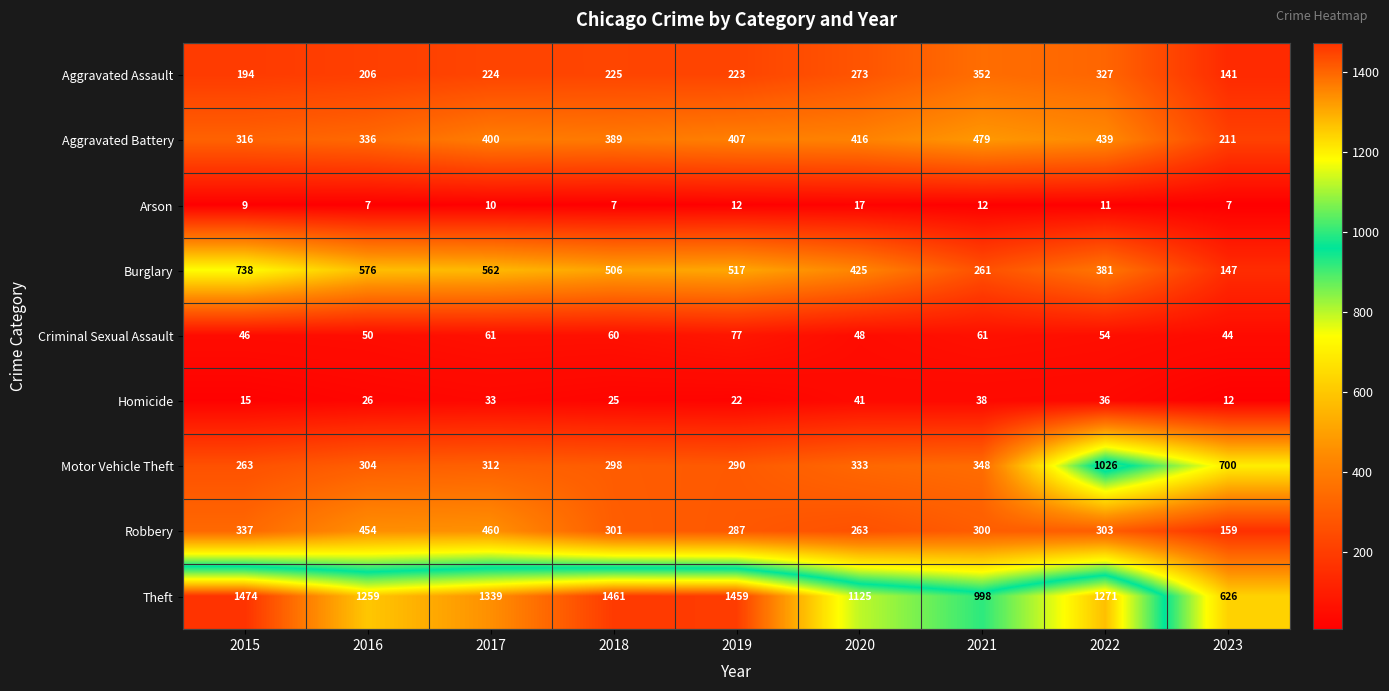

How many data points does each series have?

9